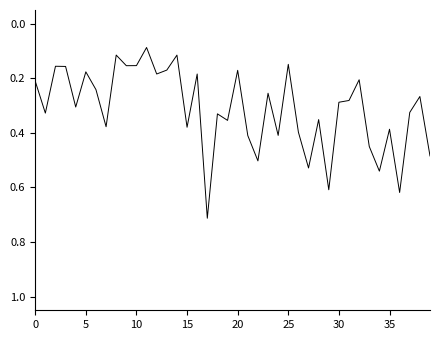

Reading right to left, transcribe all the data shown in this chart.

0.5	0.3	0.3	0.6	0.4	0.5	0.4	0.2	0.3	0.3	0.6	0.4	0.5	0.4	0.1	0.4	0.3	0.5	0.4	0.2	0.4	0.3	0.7	0.2	0.4	0.1	0.2	0.2	0.1	0.2	0.2	0.1	0.4	0.2	0.2	0.3	0.2	0.2	0.3	0.2